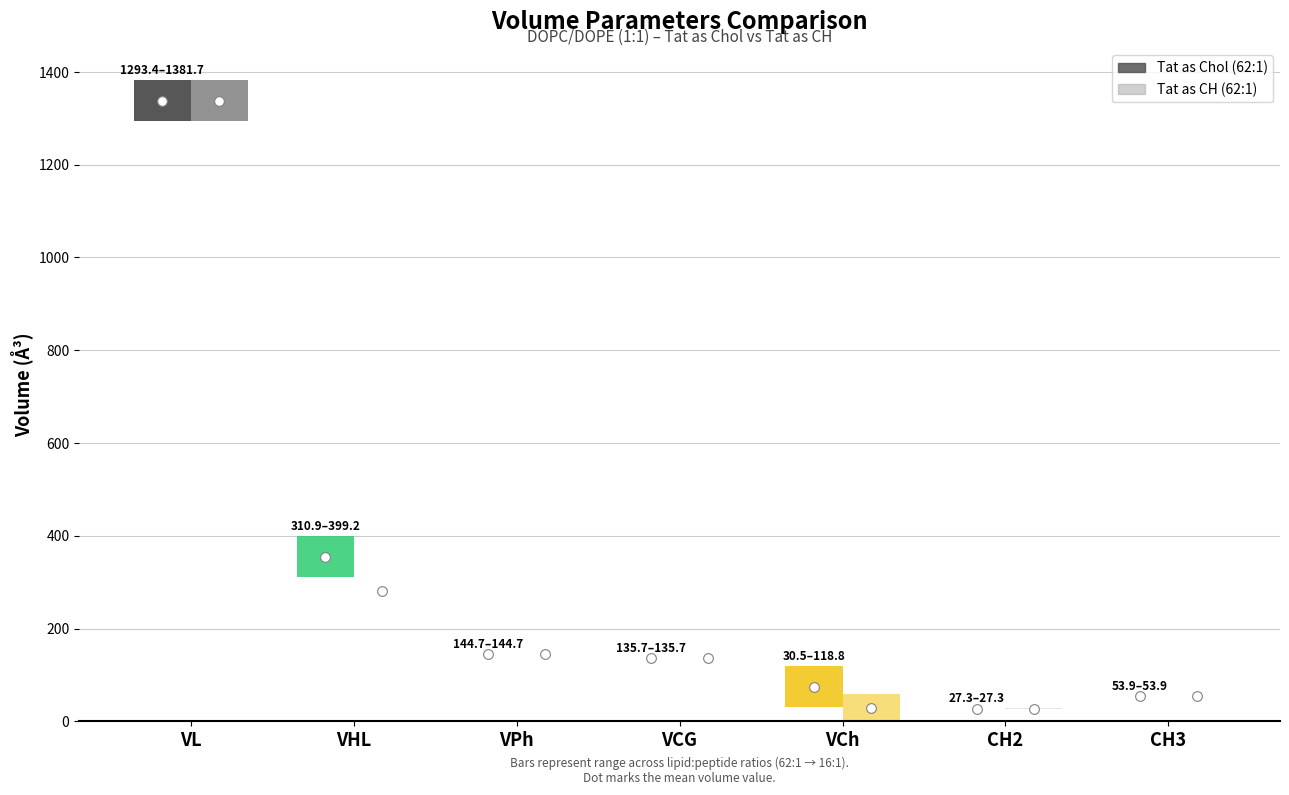

List the series in order of their overall mean, lowest first.

Tat as CH (62:1), Tat as Chol (62:1)